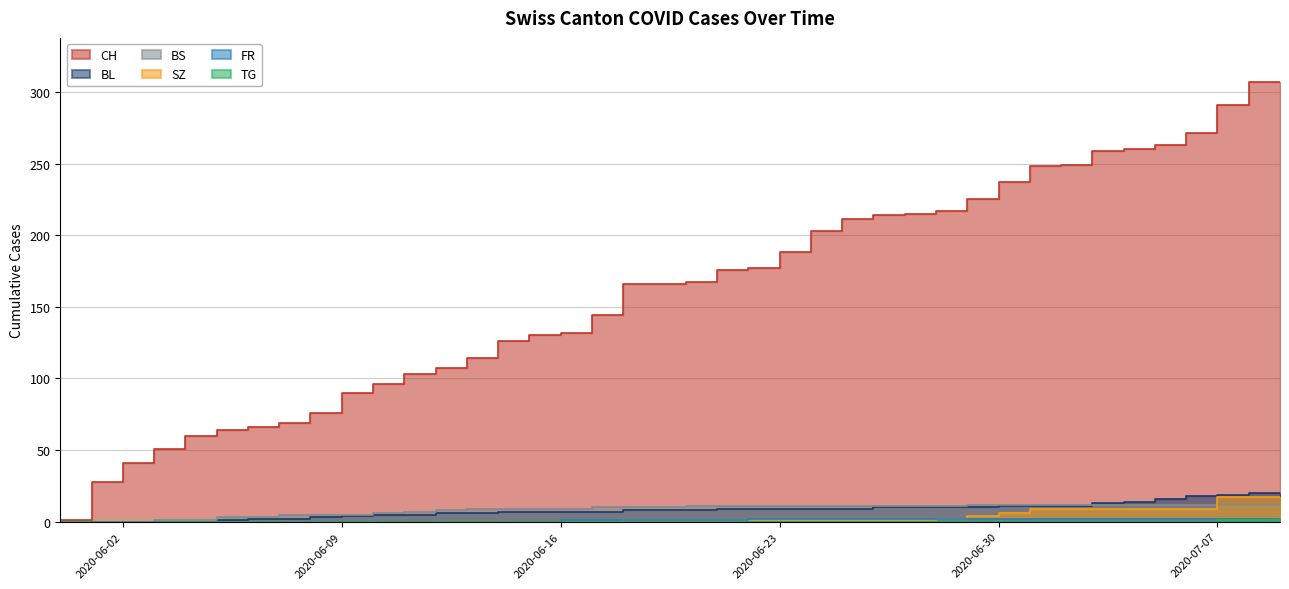

What is the approximate value of BL at 2020-06-08?

2